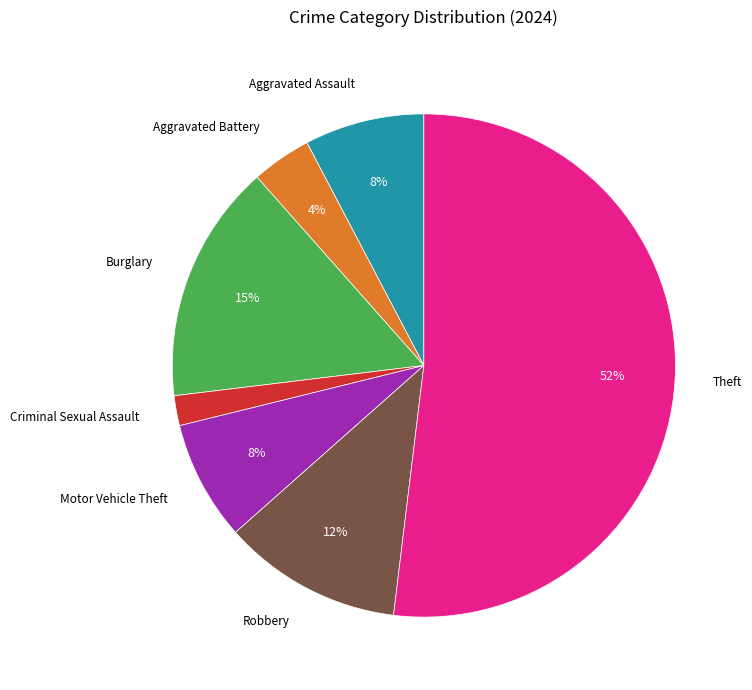

How many segments does this pie chart have?

7